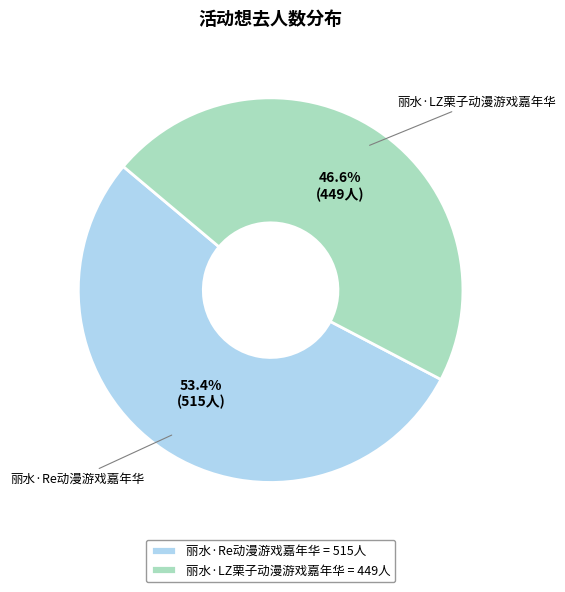

What percentage is the 丽水·LZ栗子动漫游戏嘉年华 slice, to the nearest percent?

47%